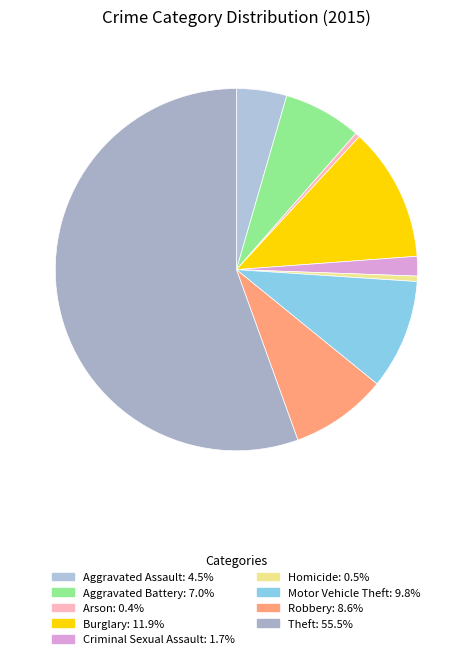

How many slices are in this pie chart?

9